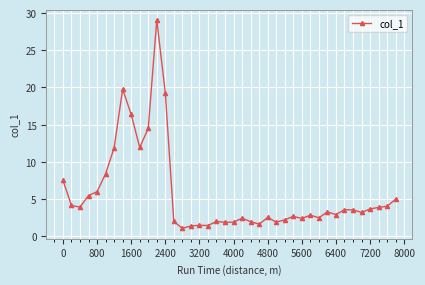

What is the value of the 25th point from the left?

2.5